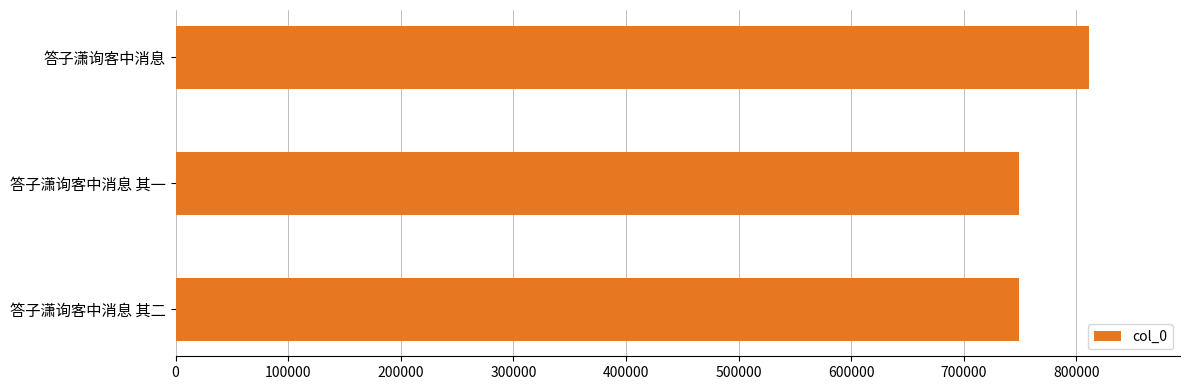

What is the change in value from 答子潇询客中消息 to 答子潇询客中消息 其二?

-61452